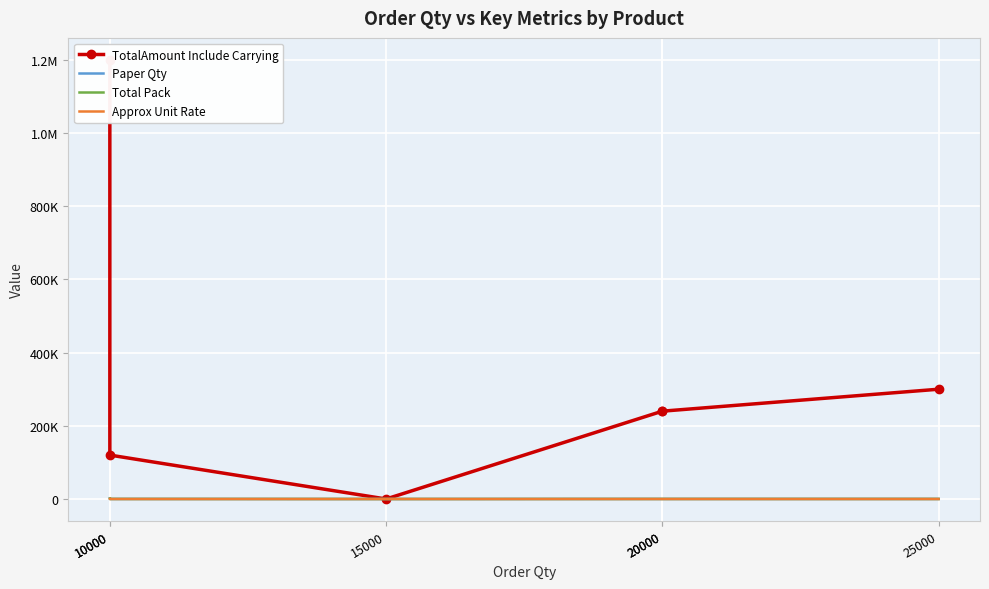

What is the difference between the maximum and minimum values in the Paper Qty series?

1223